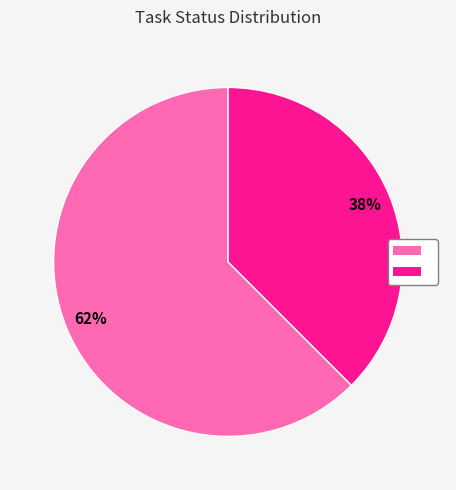

Is there any slice that represents more than half of the pie?

Yes